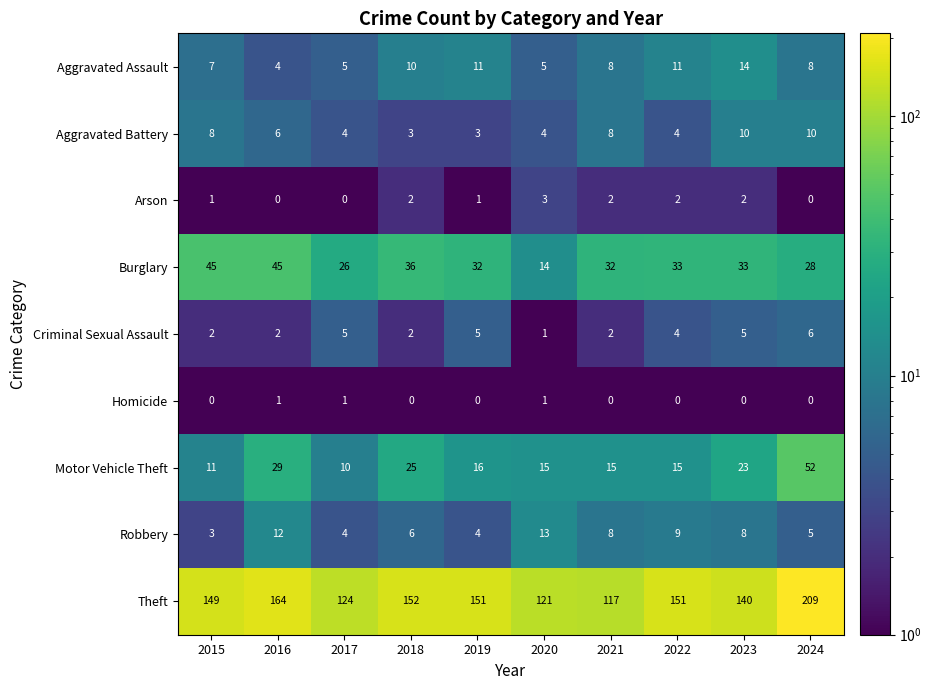

What is the total value across all series at 2020?

177